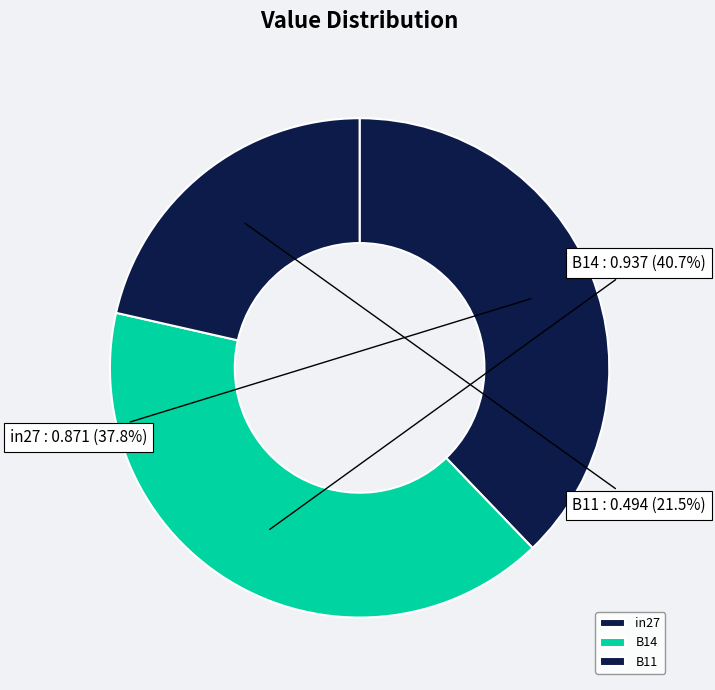

Is B11 the majority of the pie?

No